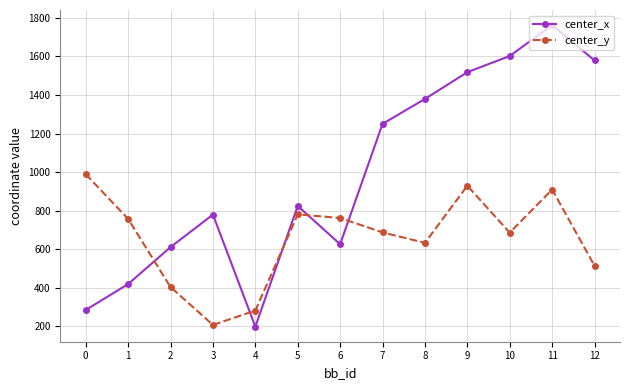

What is the value of the center_x point at the 6th from the left?

824.7